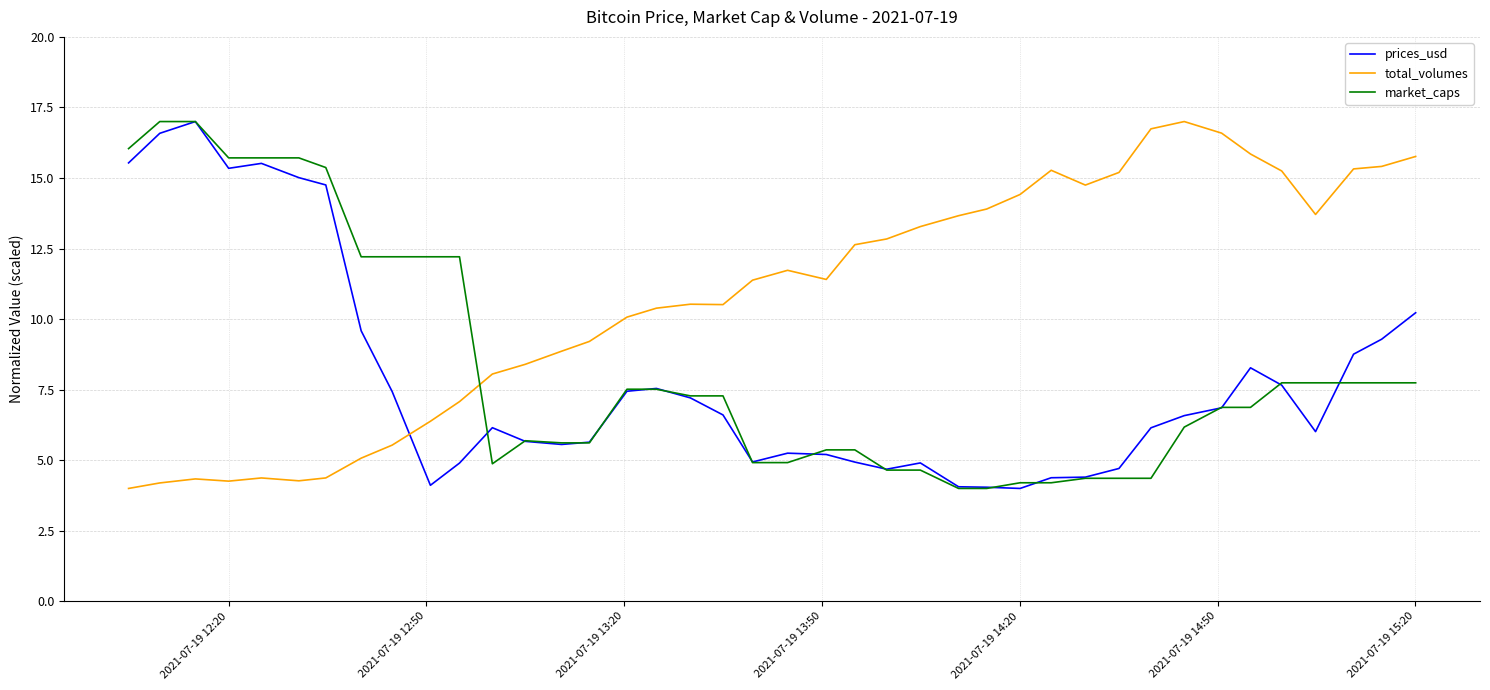

Which series has the largest total across all categories?

total_volumes